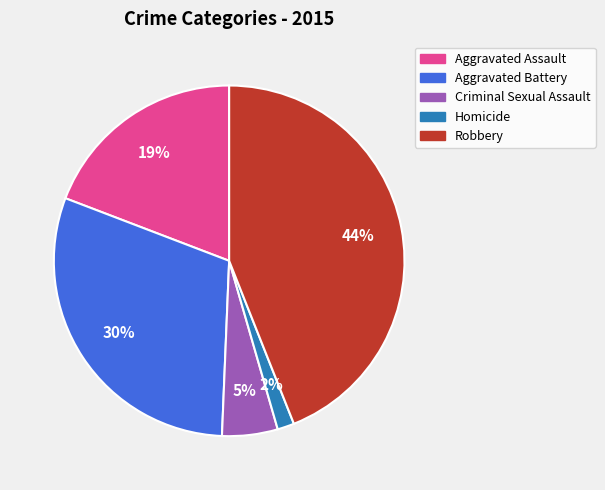

To the nearest percent, what portion does Robbery represent?

44%